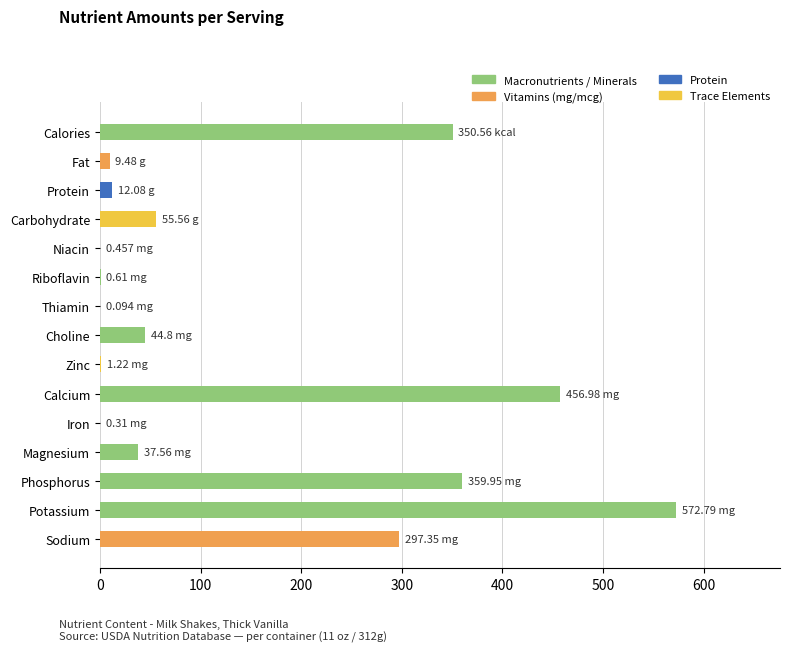

Which category has the highest value across all series?

Potassium